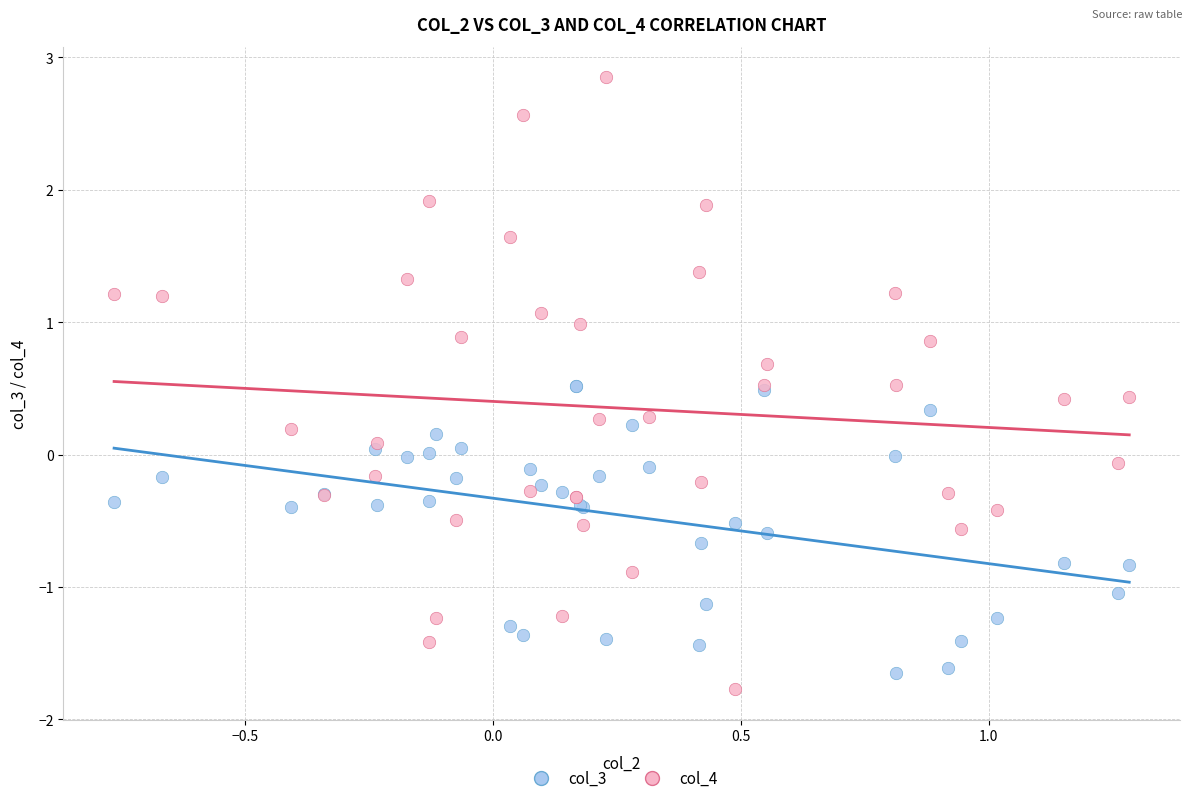

Which series reaches the maximum Y coordinate?

col_4